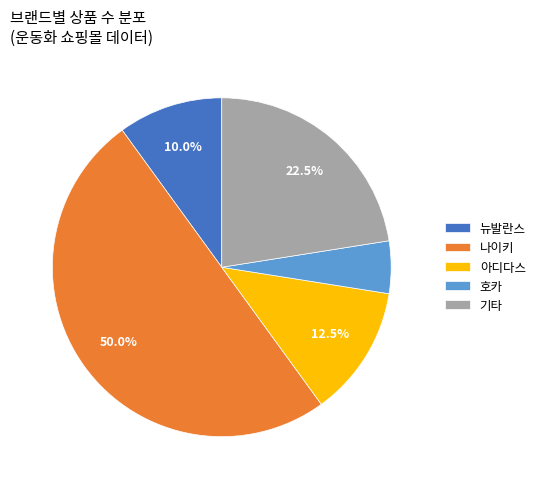

What is the total percentage of 기타 and 나이키?

72.5%